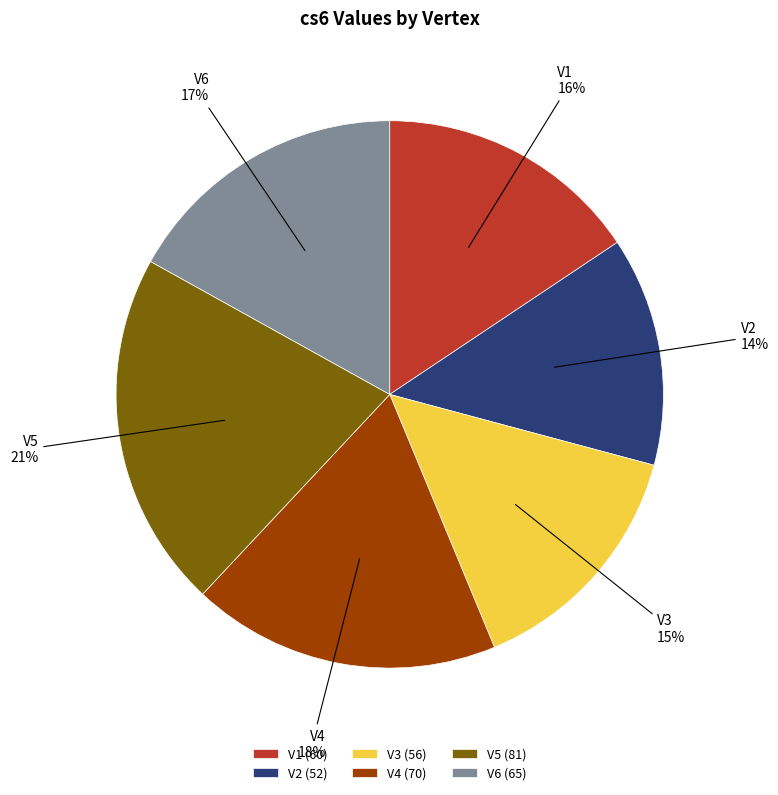

What is the ratio of the value at V6 to the value at V5?

0.8